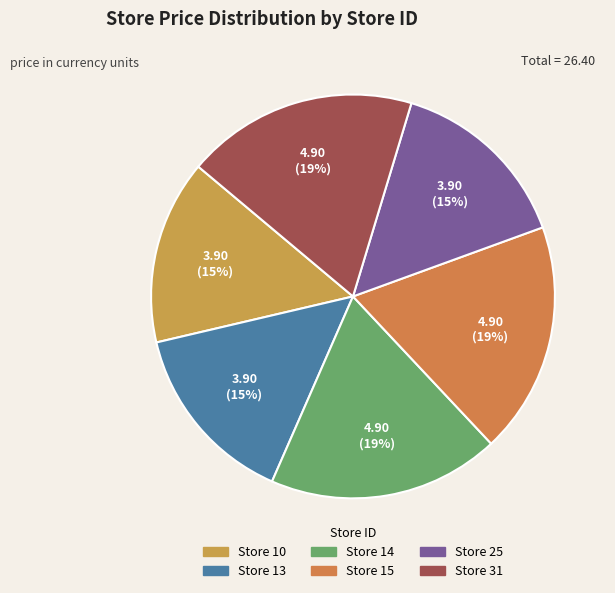

Count the number of slices in the pie.

6